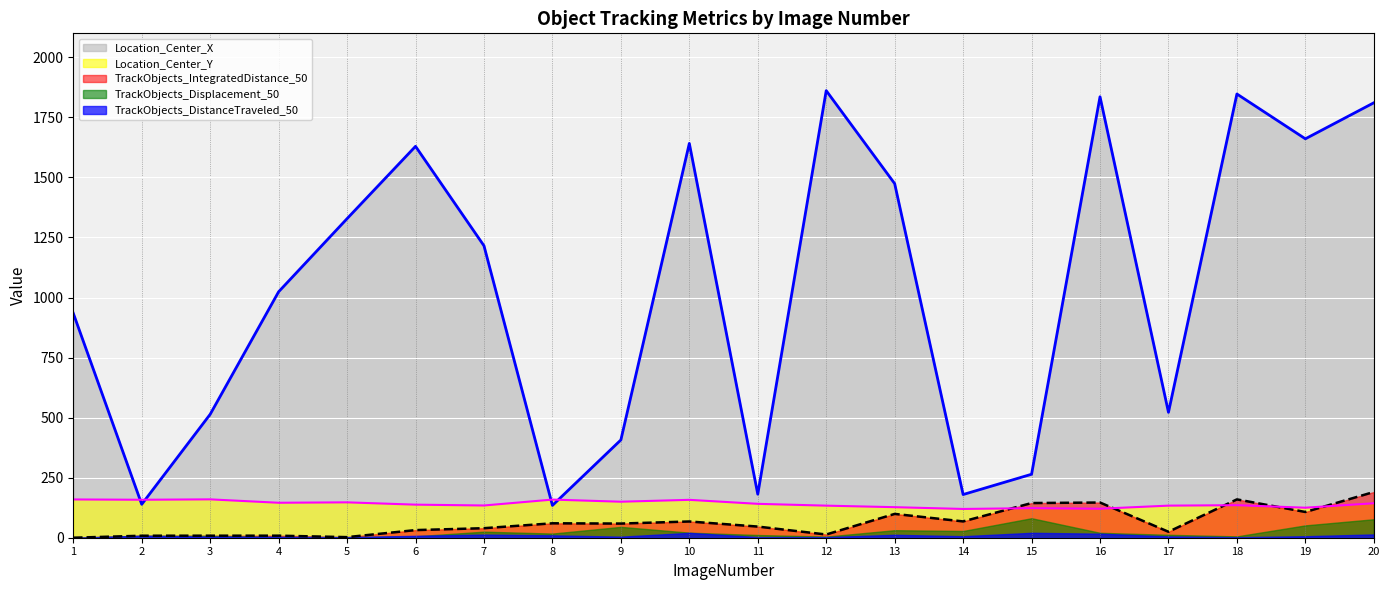

What is the value of the TrackObjects_IntegratedDistance_50 point at the 2nd from the left?

8.3